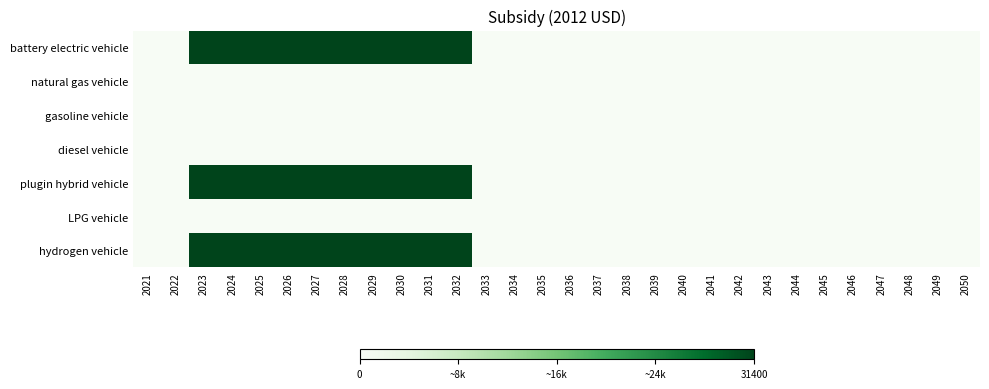

Reading left to right, extract all data points from this chart.

battery electric vehicle: 2021=0	2022=0	2023=31400	2024=31400	2025=31400	2026=31400	2027=31400	2028=31400	2029=31400	2030=31400	2031=31400	2032=31400	2033=0	2034=0	2035=0	2036=0	2037=0	2038=0	2039=0	2040=0	2041=0	2042=0	2043=0	2044=0	2045=0	2046=0	2047=0	2048=0	2049=0	2050=0
natural gas vehicle: 2021=0	2022=0	2023=0	2024=0	2025=0	2026=0	2027=0	2028=0	2029=0	2030=0	2031=0	2032=0	2033=0	2034=0	2035=0	2036=0	2037=0	2038=0	2039=0	2040=0	2041=0	2042=0	2043=0	2044=0	2045=0	2046=0	2047=0	2048=0	2049=0	2050=0
gasoline vehicle: 2021=0	2022=0	2023=0	2024=0	2025=0	2026=0	2027=0	2028=0	2029=0	2030=0	2031=0	2032=0	2033=0	2034=0	2035=0	2036=0	2037=0	2038=0	2039=0	2040=0	2041=0	2042=0	2043=0	2044=0	2045=0	2046=0	2047=0	2048=0	2049=0	2050=0
diesel vehicle: 2021=0	2022=0	2023=0	2024=0	2025=0	2026=0	2027=0	2028=0	2029=0	2030=0	2031=0	2032=0	2033=0	2034=0	2035=0	2036=0	2037=0	2038=0	2039=0	2040=0	2041=0	2042=0	2043=0	2044=0	2045=0	2046=0	2047=0	2048=0	2049=0	2050=0
plugin hybrid vehicle: 2021=0	2022=0	2023=31400	2024=31400	2025=31400	2026=31400	2027=31400	2028=31400	2029=31400	2030=31400	2031=31400	2032=31400	2033=0	2034=0	2035=0	2036=0	2037=0	2038=0	2039=0	2040=0	2041=0	2042=0	2043=0	2044=0	2045=0	2046=0	2047=0	2048=0	2049=0	2050=0
LPG vehicle: 2021=0	2022=0	2023=0	2024=0	2025=0	2026=0	2027=0	2028=0	2029=0	2030=0	2031=0	2032=0	2033=0	2034=0	2035=0	2036=0	2037=0	2038=0	2039=0	2040=0	2041=0	2042=0	2043=0	2044=0	2045=0	2046=0	2047=0	2048=0	2049=0	2050=0
hydrogen vehicle: 2021=0	2022=0	2023=31400	2024=31400	2025=31400	2026=31400	2027=31400	2028=31400	2029=31400	2030=31400	2031=31400	2032=31400	2033=0	2034=0	2035=0	2036=0	2037=0	2038=0	2039=0	2040=0	2041=0	2042=0	2043=0	2044=0	2045=0	2046=0	2047=0	2048=0	2049=0	2050=0